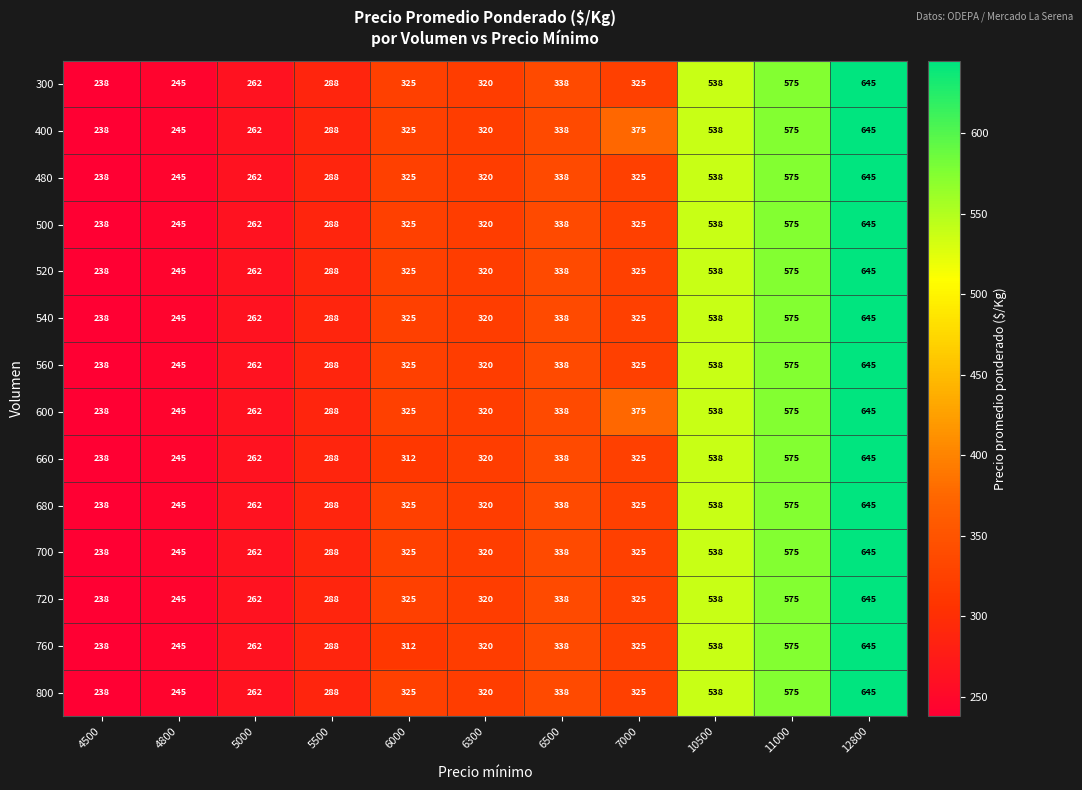

At how many categories does at least one series exceed 558?

2